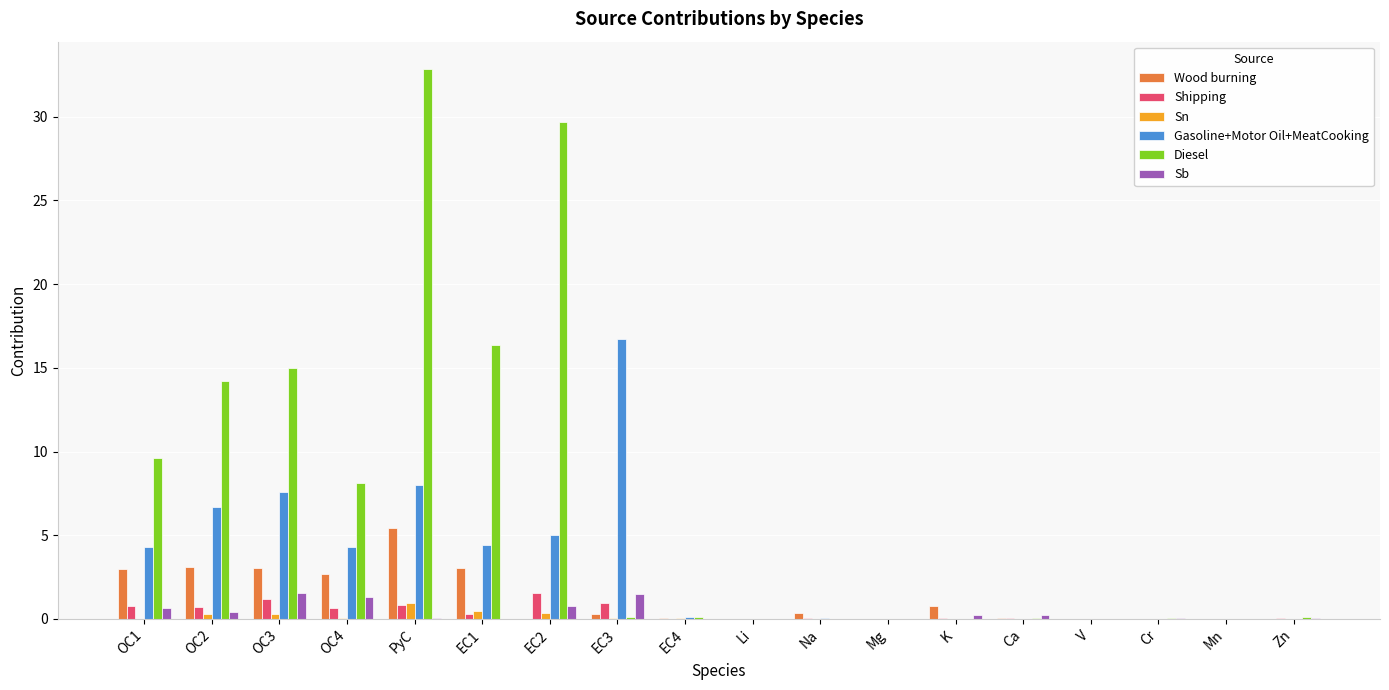

What is the sum of all Sb values?

6.9